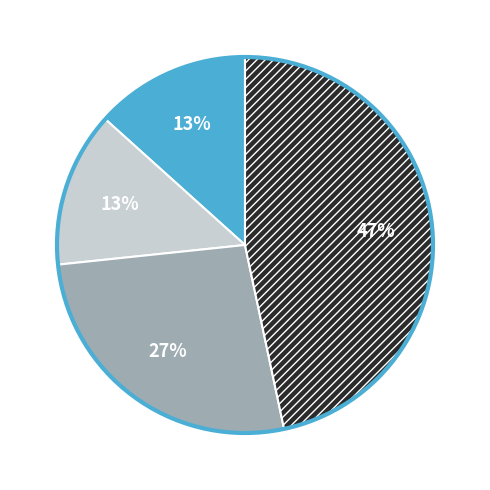

Is there a majority slice in this chart?

No